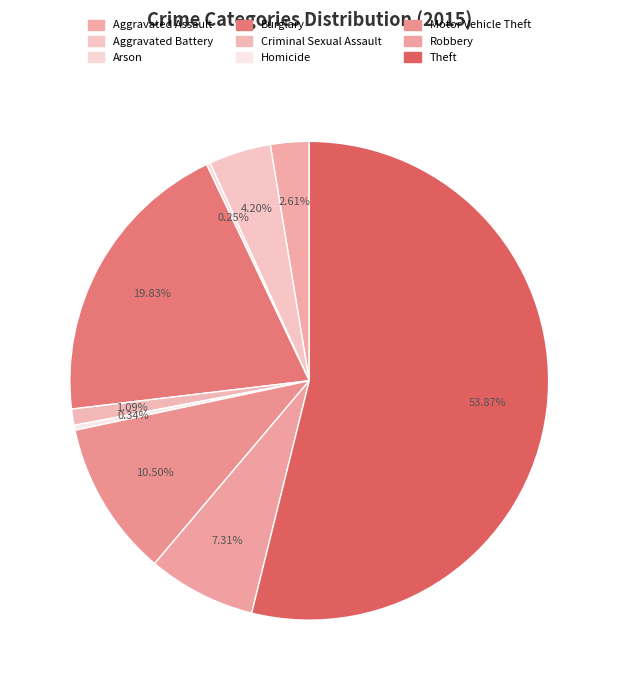

Rank the categories by value from highest to lowest.

Theft, Burglary, Motor Vehicle Theft, Robbery, Aggravated Battery, Aggravated Assault, Criminal Sexual Assault, Homicide, Arson